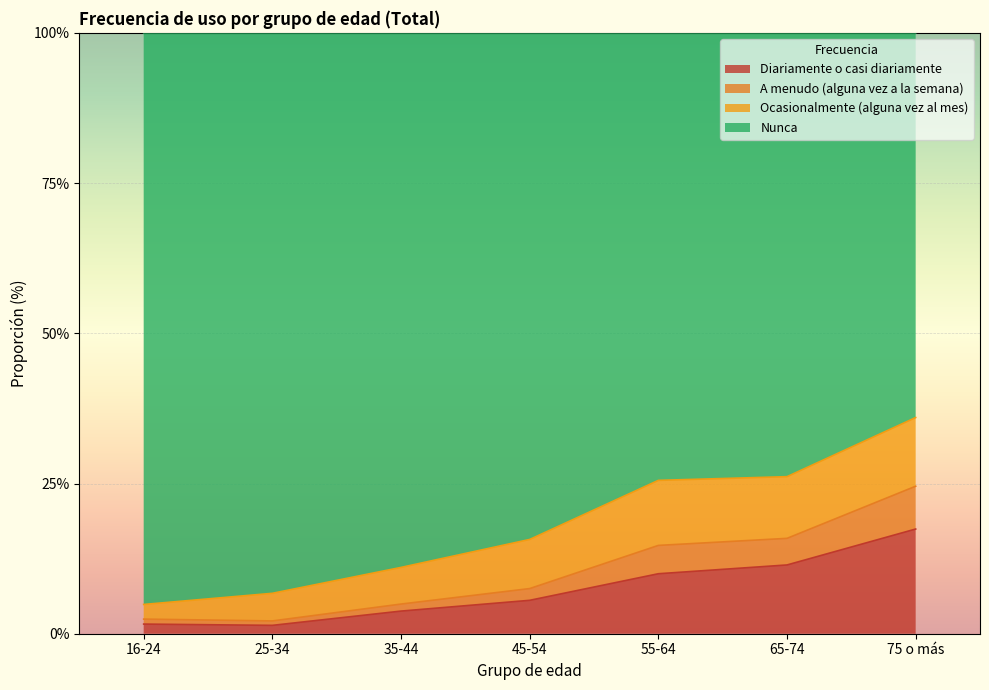

Does the chart display data point markers on the line(s)?

No